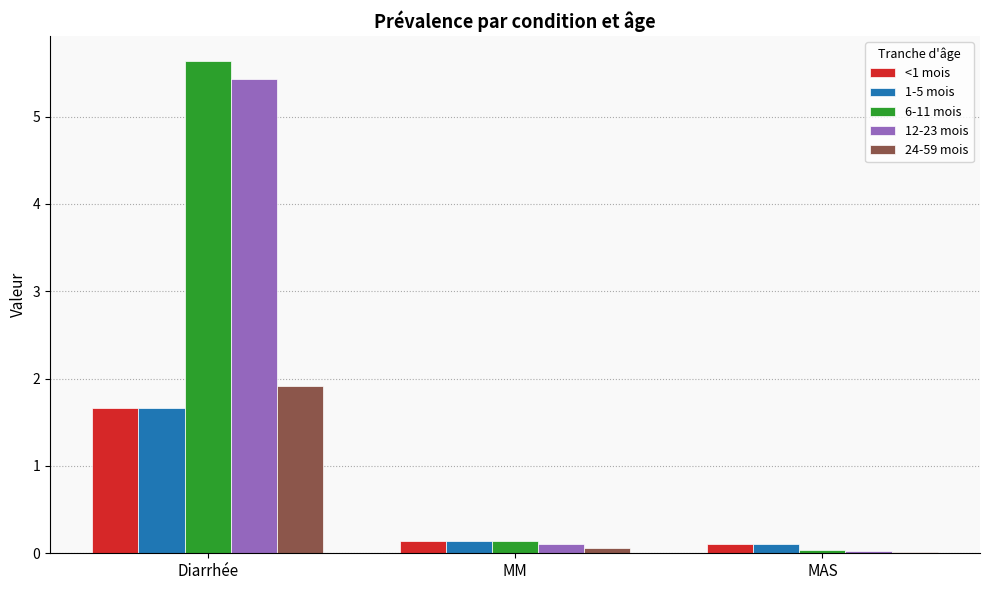

Which series has the largest range (max minus min)?

6-11 mois